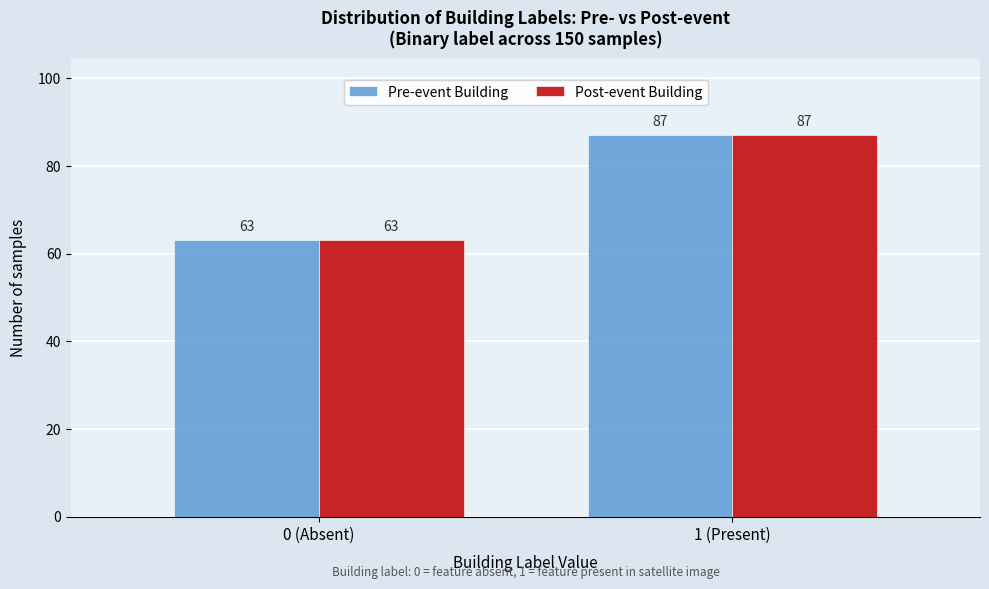

Reading right to left, extract all data points from this chart.

Pre-event Building: 1 (Present)=87	0 (Absent)=63
Post-event Building: 1 (Present)=87	0 (Absent)=63